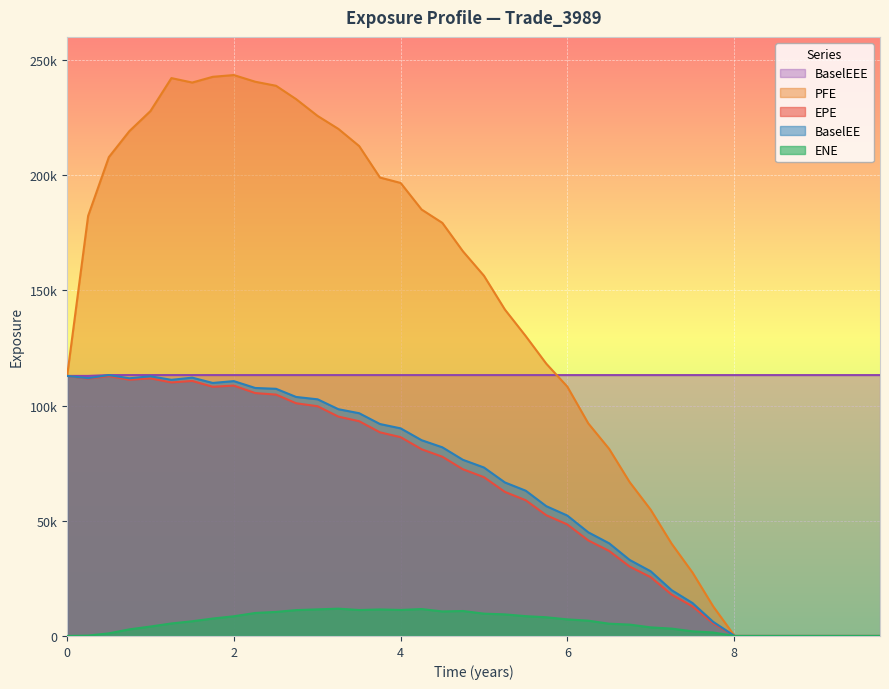

What is the highest value of the PFE series?

243438.0